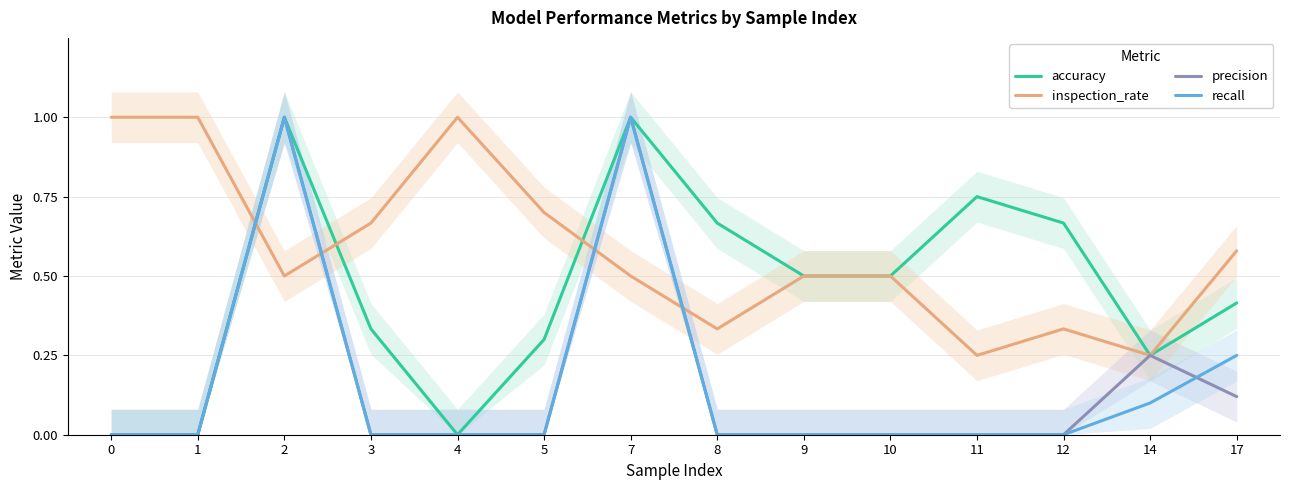

Rank the series at 11 from highest to lowest value.

accuracy, inspection_rate, precision, recall